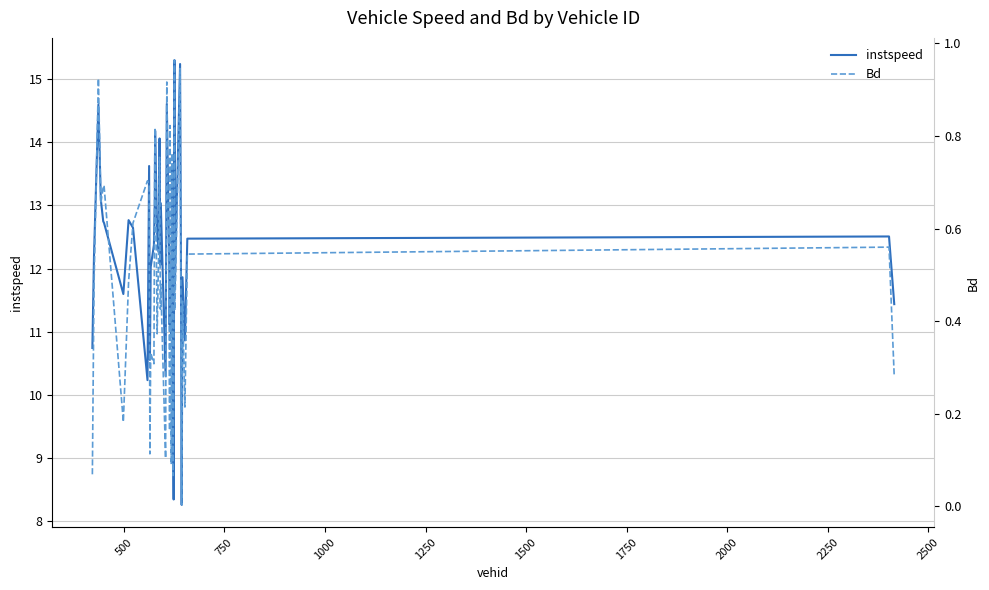

What is the highest value of the instspeed series?

15.3